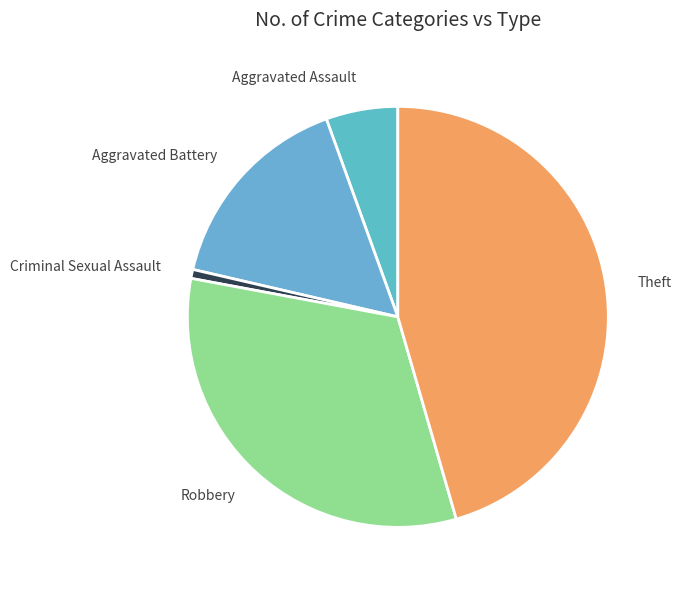

Which category has the smallest portion of the pie?

Criminal Sexual Assault